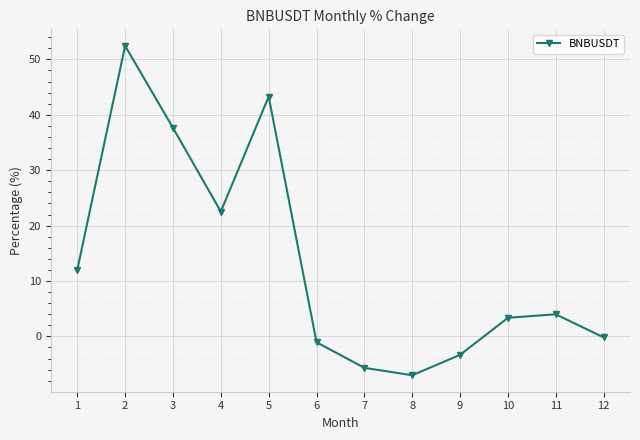

What is the maximum value shown in the chart?

52.4